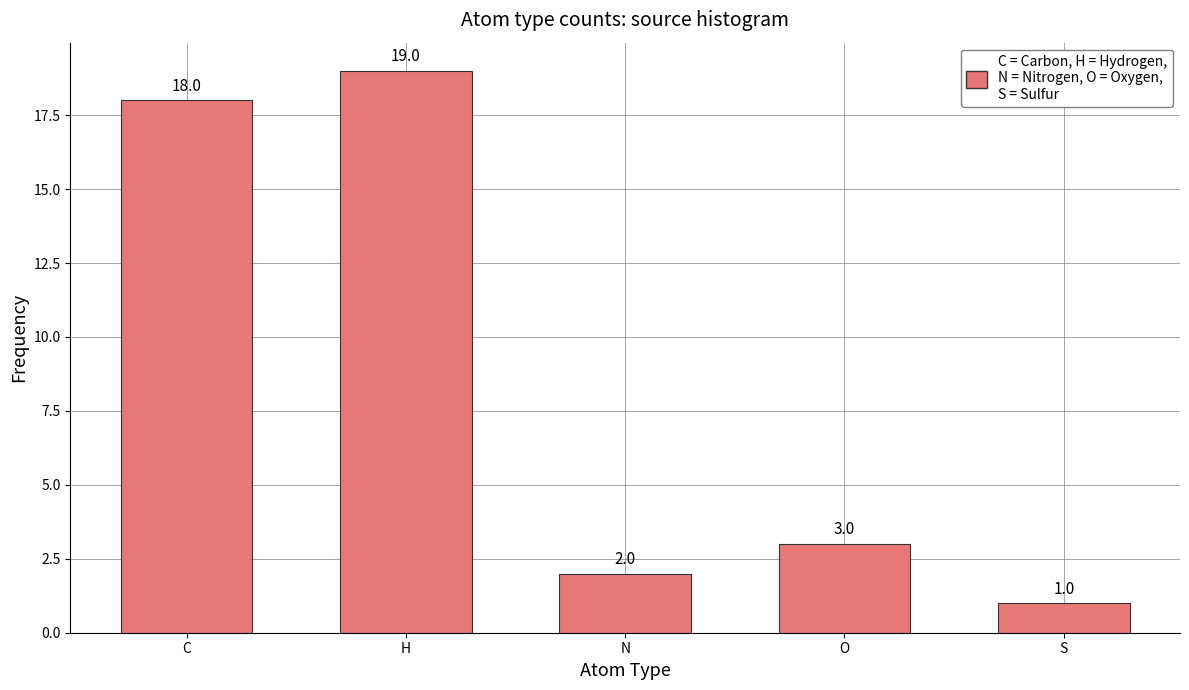

How many data points does each series have?

5